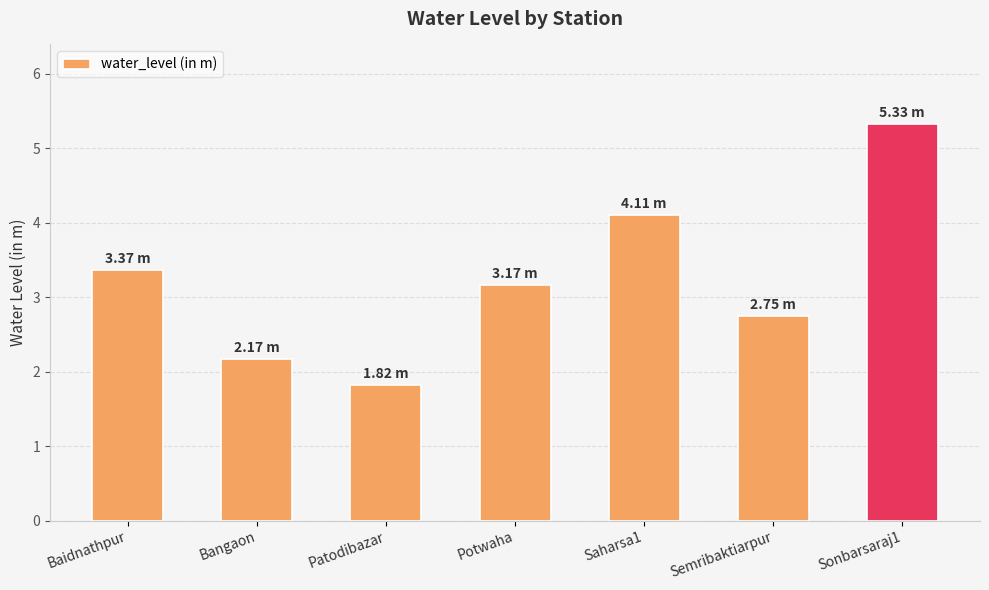

What is the minimum value shown in the chart?

1.8